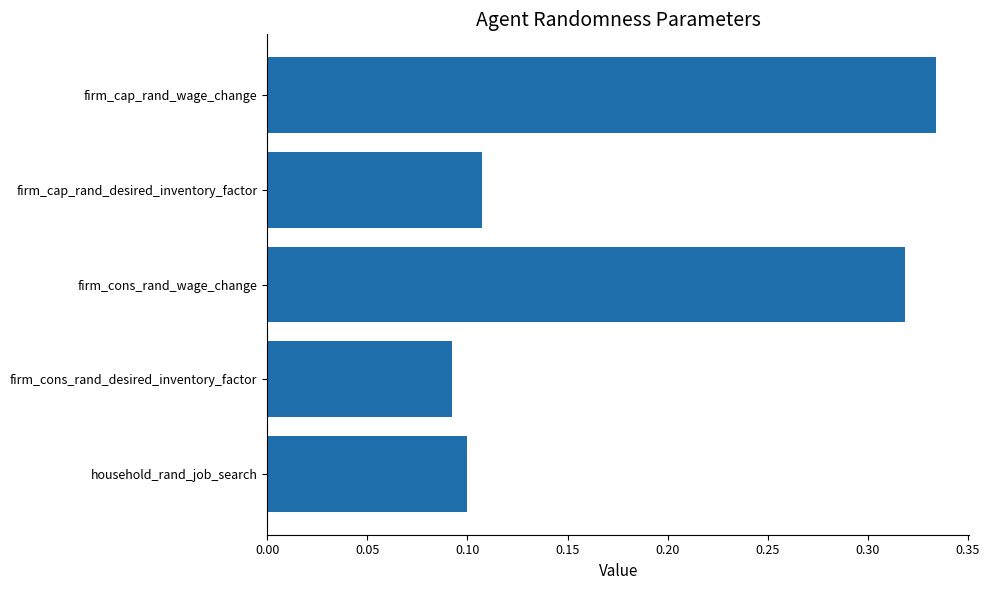

List the labels in order of value, smallest first.

firm_cons_rand_desired_inventory_factor, household_rand_job_search, firm_cap_rand_desired_inventory_factor, firm_cons_rand_wage_change, firm_cap_rand_wage_change